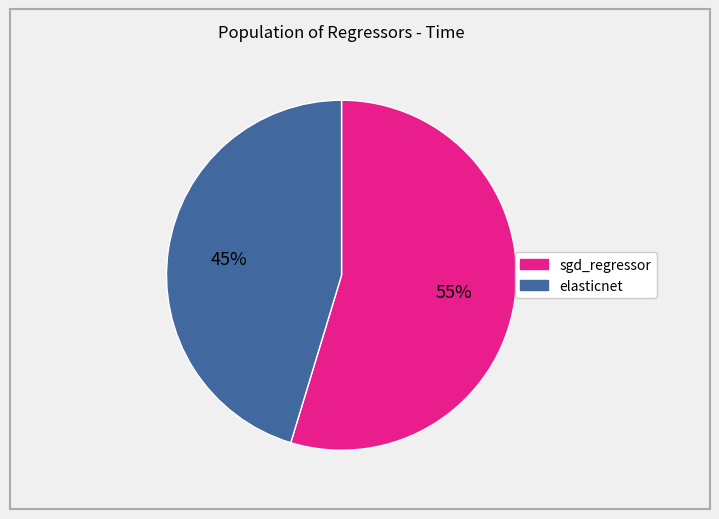

To the nearest percent, what is the average slice percentage?

50%